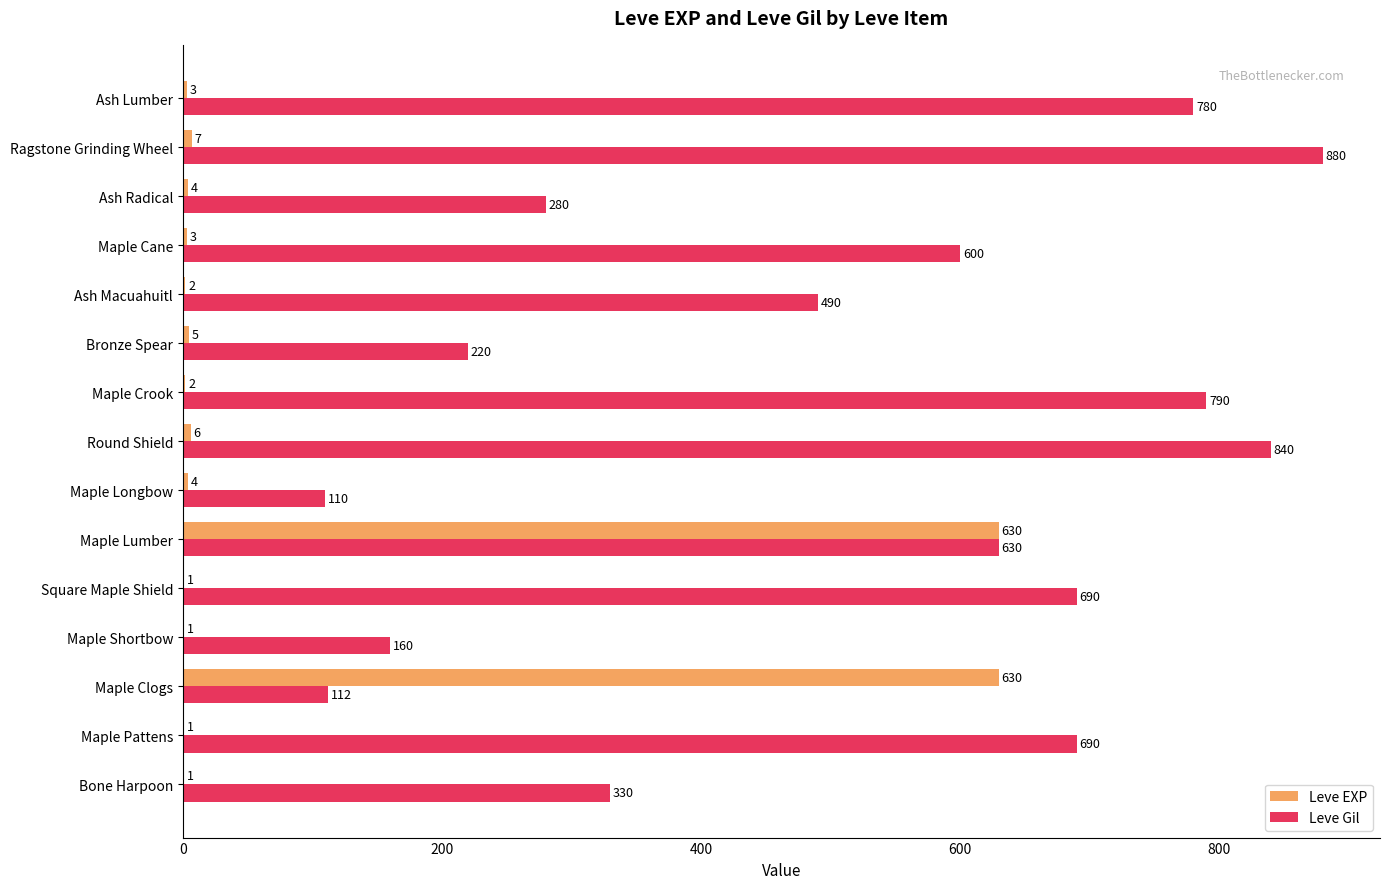

At which category does the chart reach its peak across all series?

Ragstone Grinding Wheel